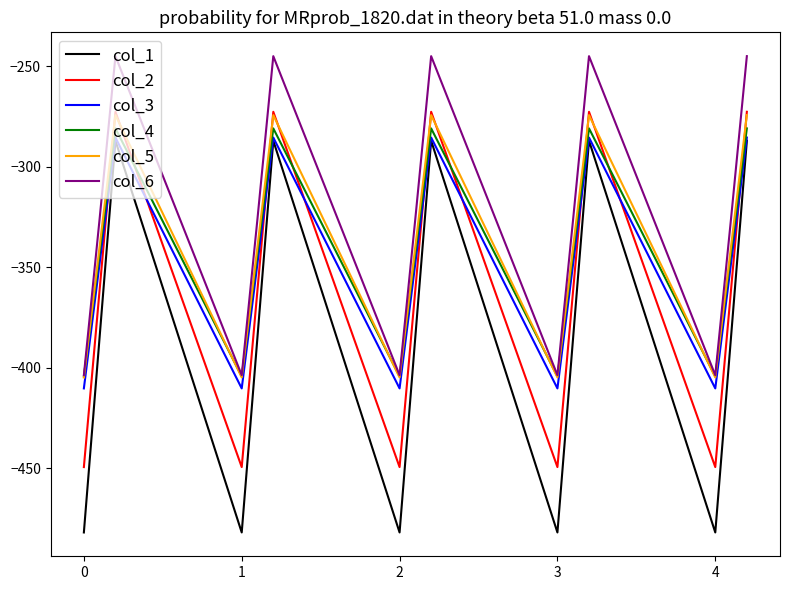

What is the highest value of the col_5 series?

-274.4